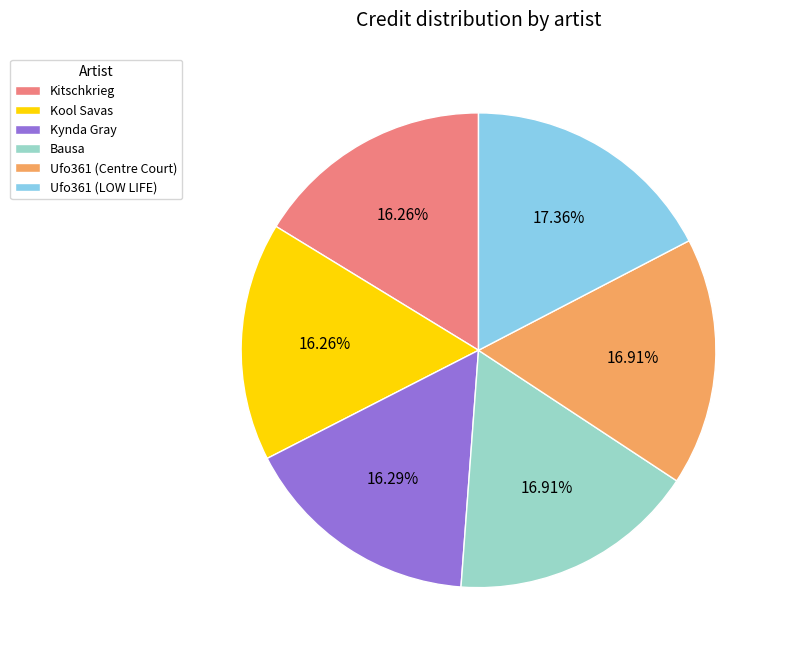

Is there a majority slice in this chart?

No